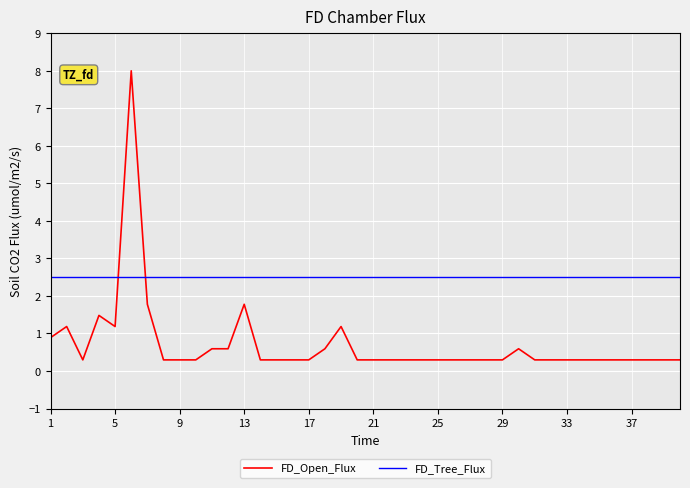

Which series has the largest total across all categories?

FD_Tree_Flux